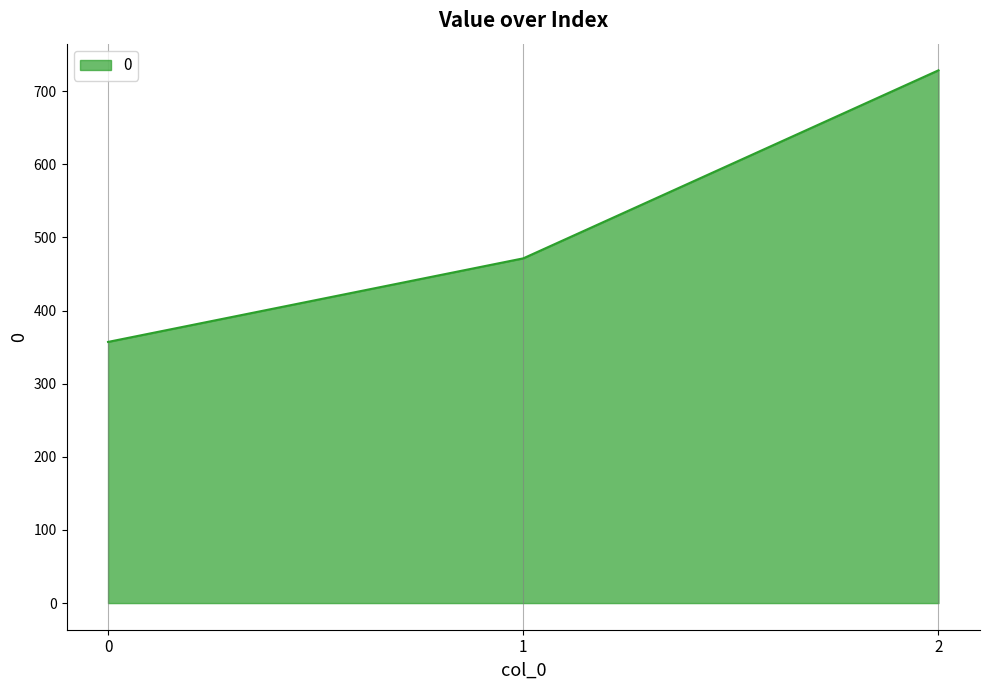

Count the number of data series in this chart.

1